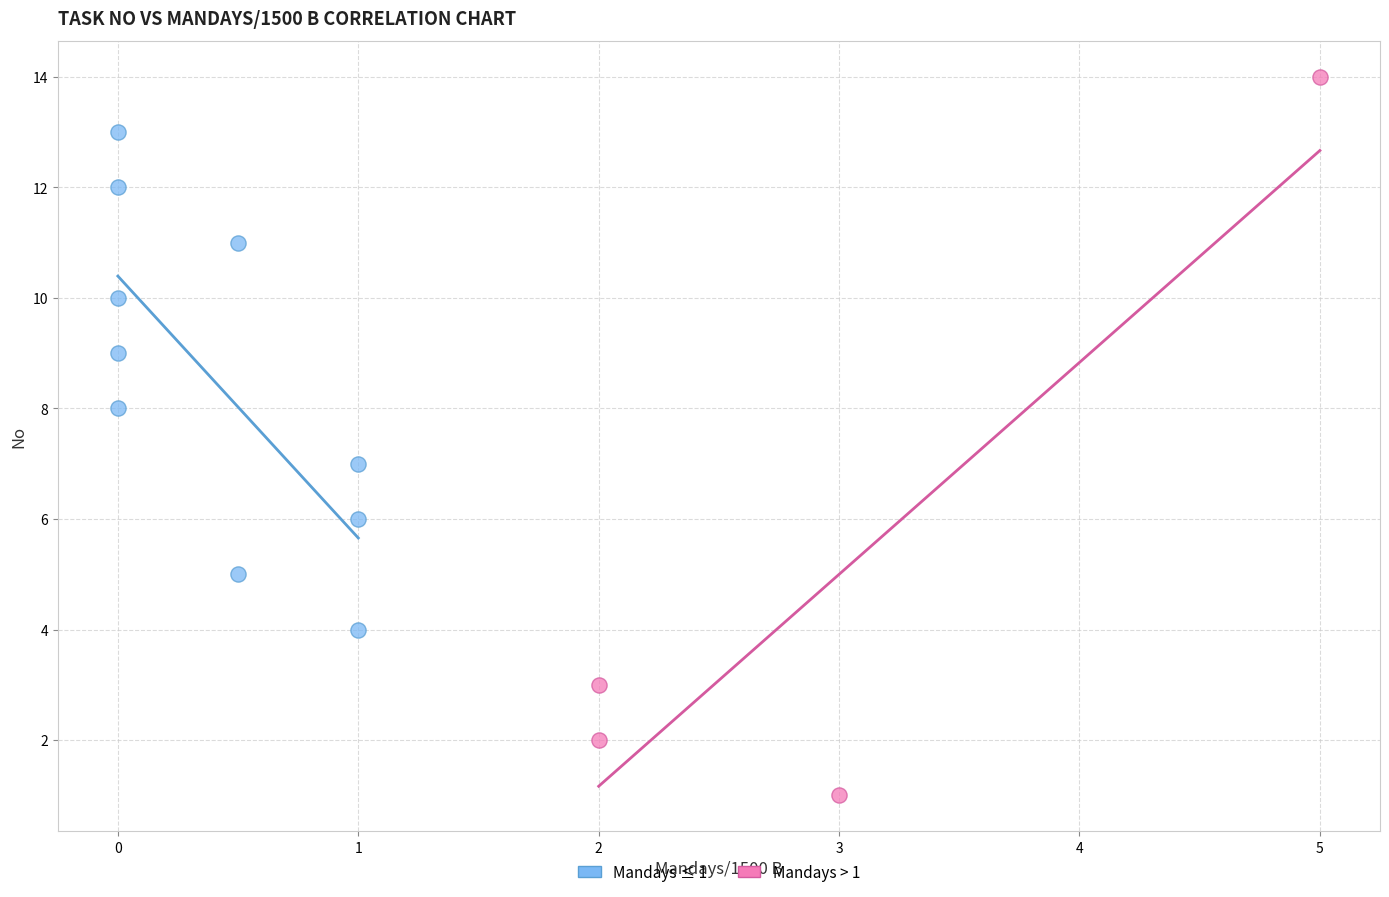

What are all the series names shown in the legend?

Mandays ≤ 1, Mandays > 1